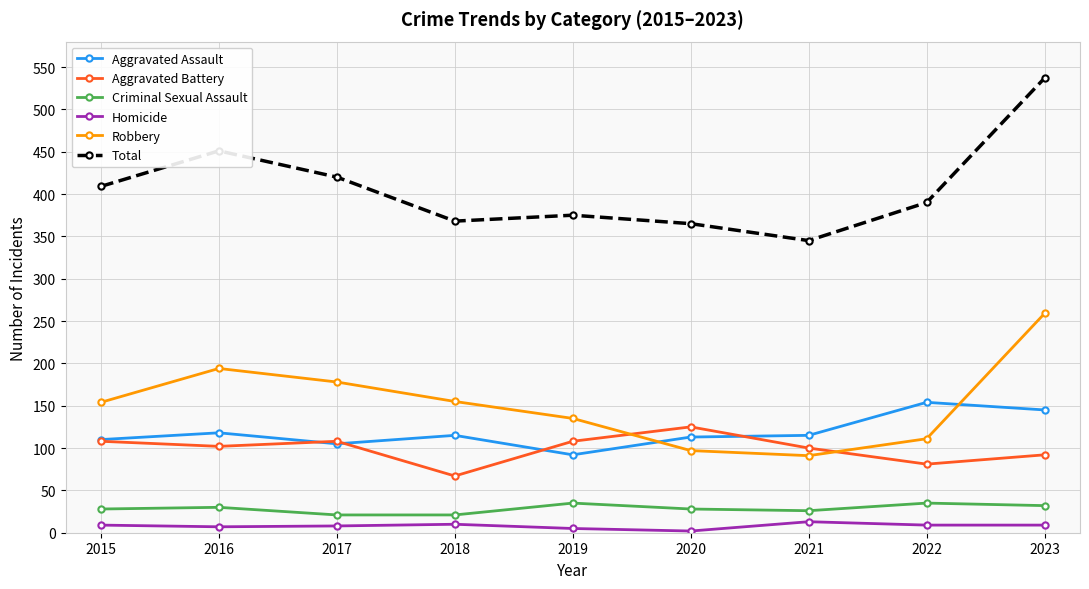

True or false: Total and Aggravated Battery cross at least once.

False